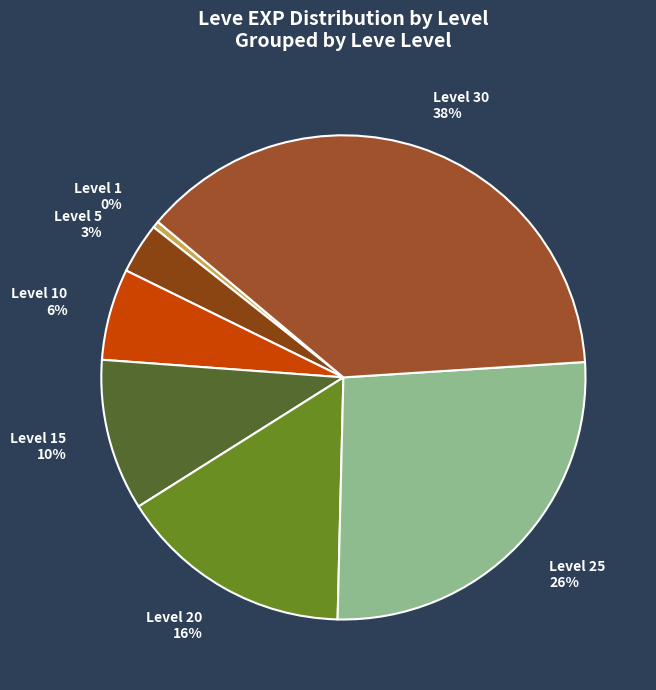

Between Level 15 and Level 20, which is larger?

Level 20